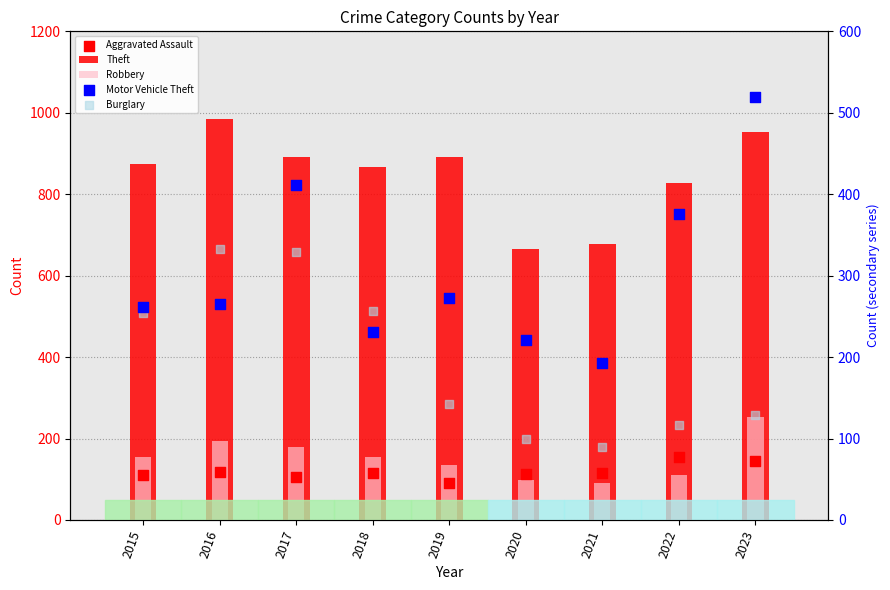

What is the total value across all series at 2023?

1997